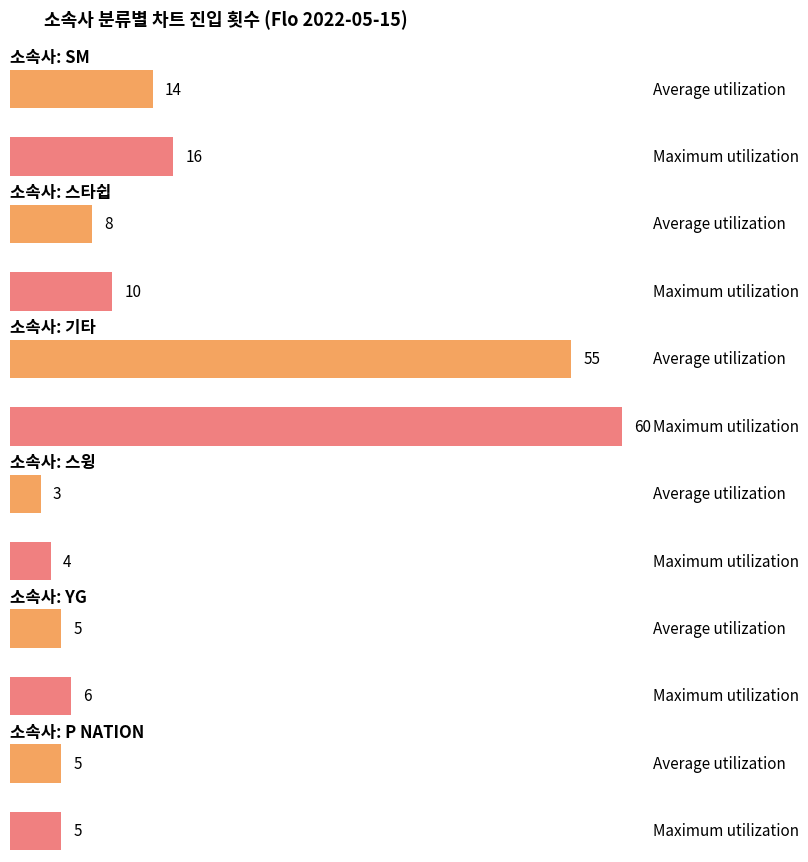

How many bars are there in each group?

2